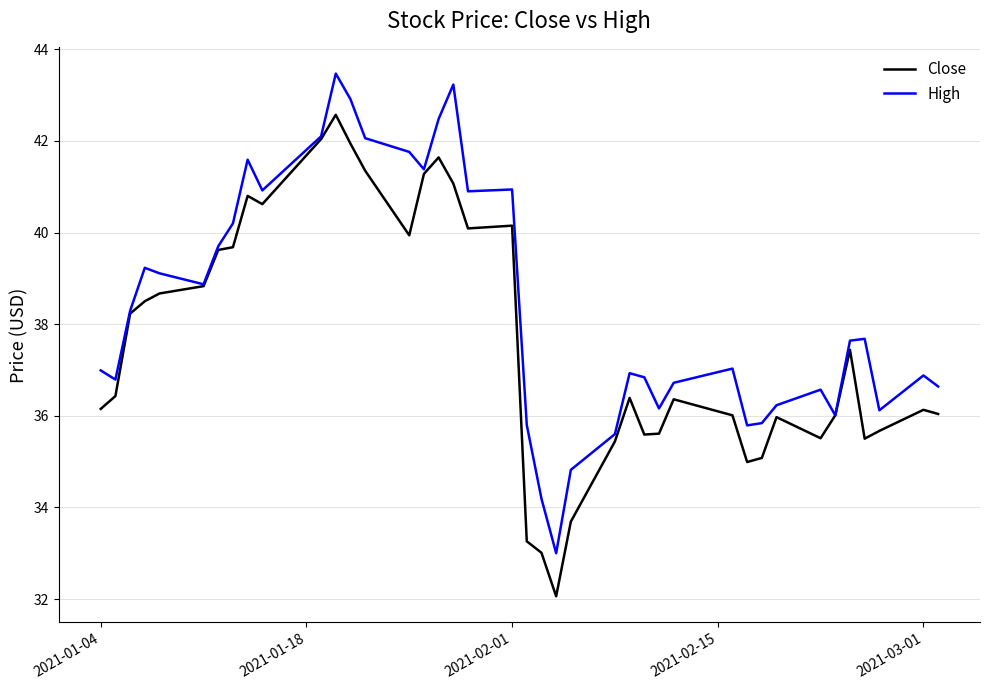

How many distinct data groups are displayed?

2